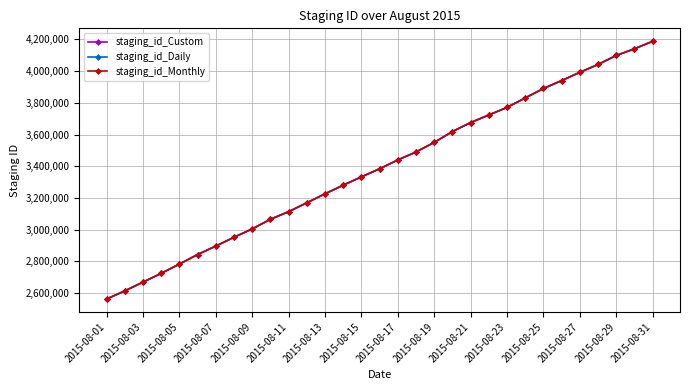

What is the minimum value for staging_id_Daily?

2562413